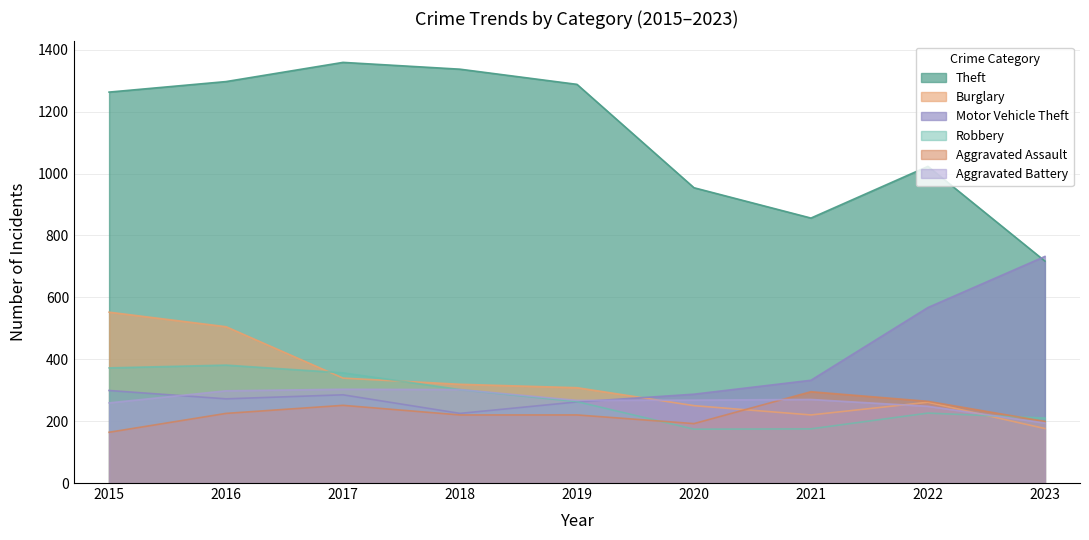

How many interior local valleys does the Robbery series have?

1